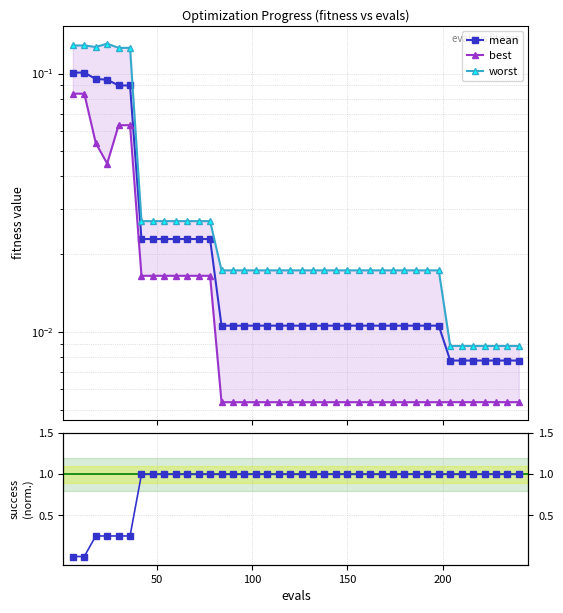

True or false: mean has a value of 0.0 at 16.

False